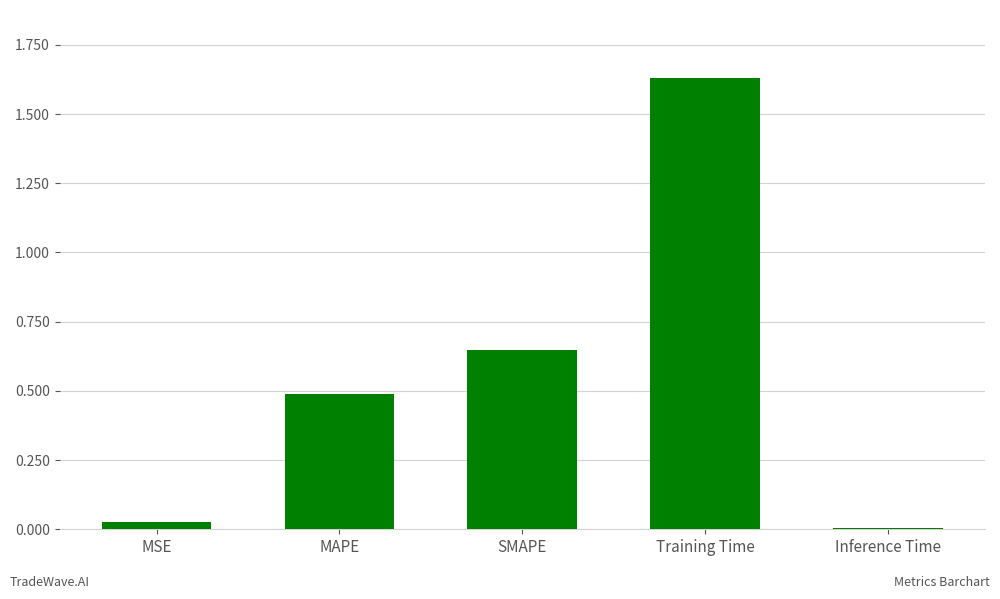

What is the value of the 2nd bar from the left?

0.5